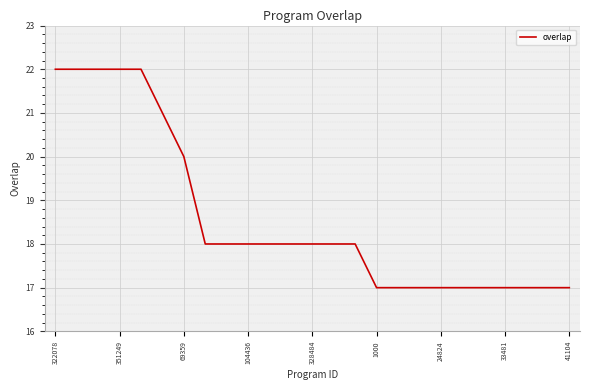

Reading right to left, what are all the values shown in this chart?

17	17	17	17	17	17	17	17	17	17	18	18	18	18	18	18	18	18	20	21	22	22	22	22	22